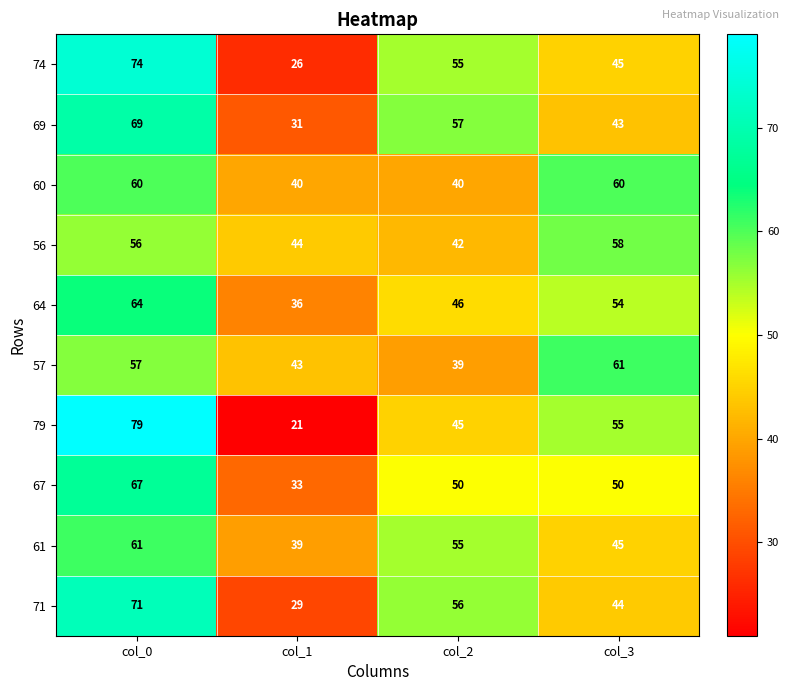

At col_0, list the series in order from smallest to largest.

56, 57, 60, 61, 64, 67, 69, 71, 74, 79